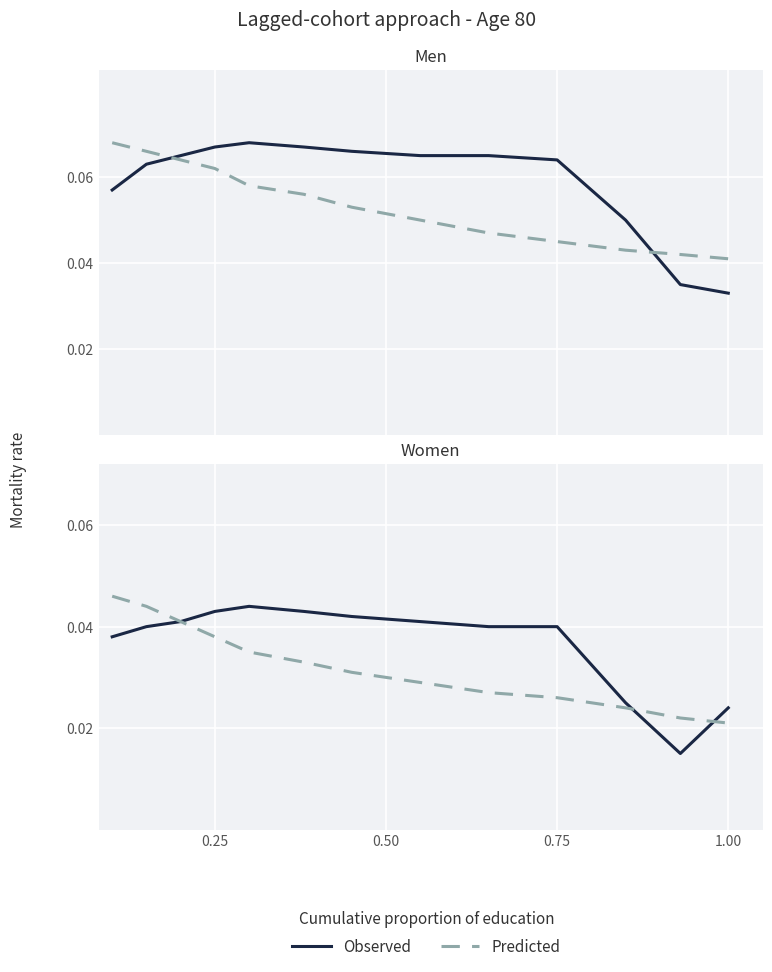

How many Predicted values are between 0 and 1?

13